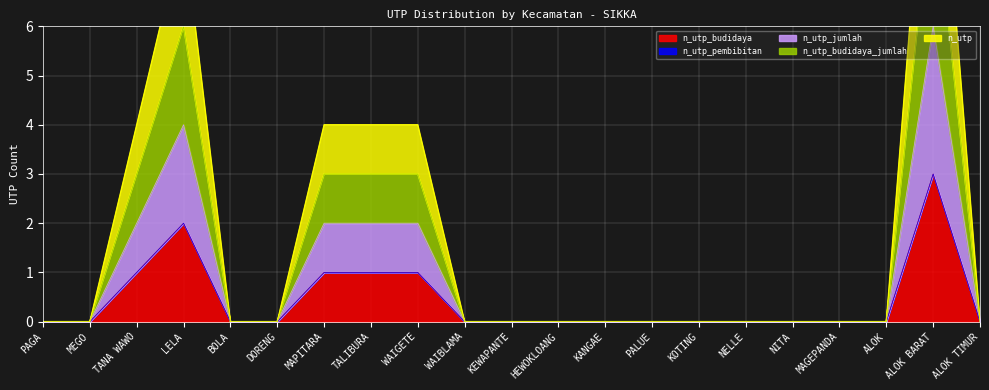

The value of n_utp_budidaya at MAPITARA is 1. True or false?

True